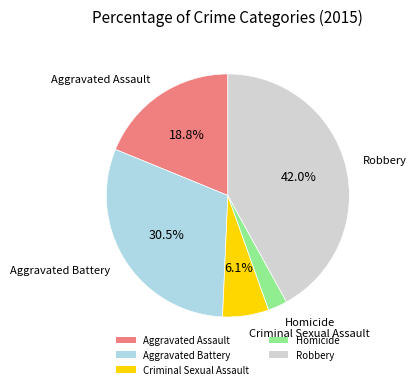

Between Aggravated Assault and Robbery, which is larger?

Robbery